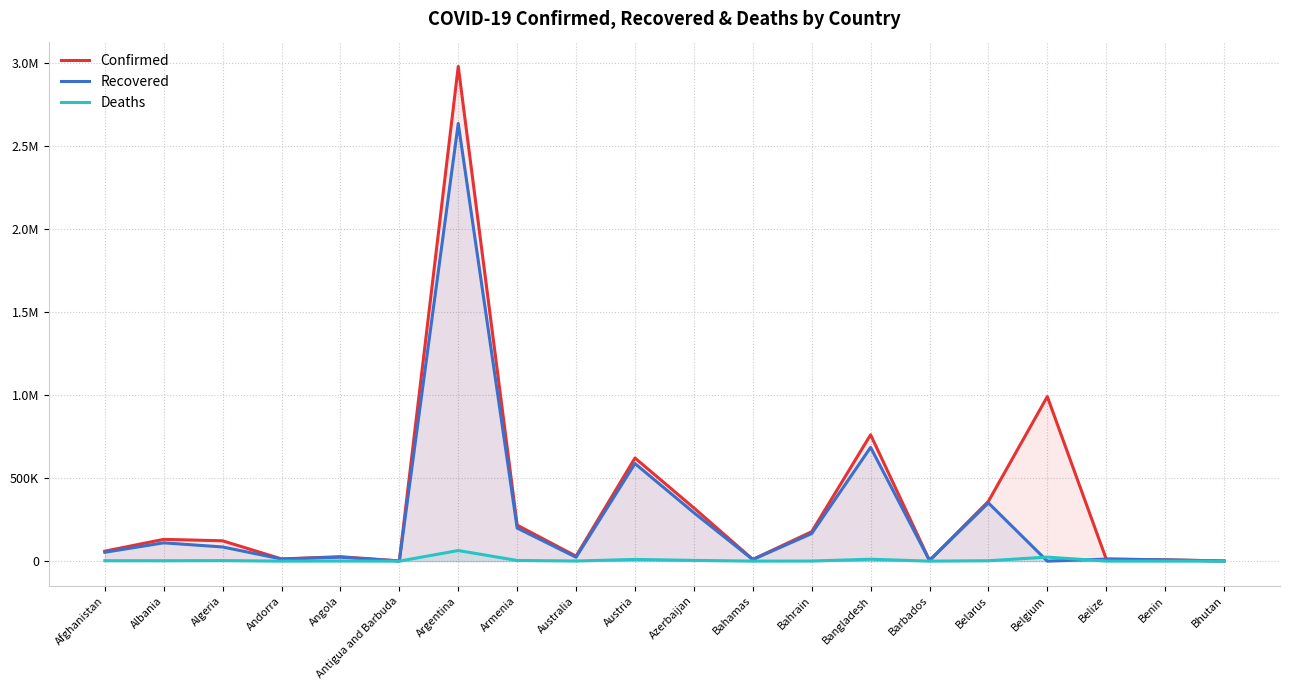

Reading left to right, transcribe all the data shown in this chart.

Confirmed: 59939	131185	122311	13232	26652	1232	2977363	216596	29812	620485	320322	10453	176934	760584	3863	359982	990229	12668	7821	1106
Recovered: 53272	110172	85249	12684	23876	1014	2634306	199115	23298	587115	291564	9494	165928	684671	3783	350433	0	12218	7580	990
Deaths: 2631	2396	3261	125	596	32	63865	4128	910	10233	4538	199	646	11510	44	2552	24230	323	99	1